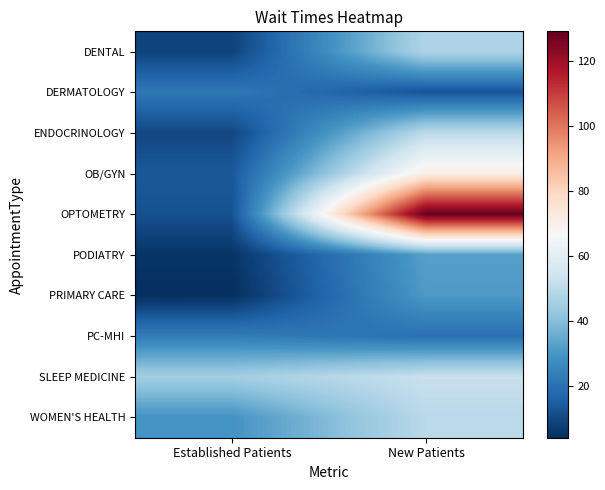

Reading left to right, list all the values displayed in this chart.

DENTAL: Established Patients=8.6	New Patients=47.5
DERMATOLOGY: Established Patients=21.8	New Patients=12.9
ENDOCRINOLOGY: Established Patients=9.8	New Patients=49.5
OB/GYN: Established Patients=13.8	New Patients=71.1
OPTOMETRY: Established Patients=12.1	New Patients=129.0
PODIATRY: Established Patients=5.4	New Patients=32.2
PRIMARY CARE: Established Patients=4.1	New Patients=31.0
PC-MHI: Established Patients=23.3	New Patients=19.6
SLEEP MEDICINE: Established Patients=45.2	New Patients=52.6
WOMEN'S HEALTH: Established Patients=29.1	New Patients=49.5